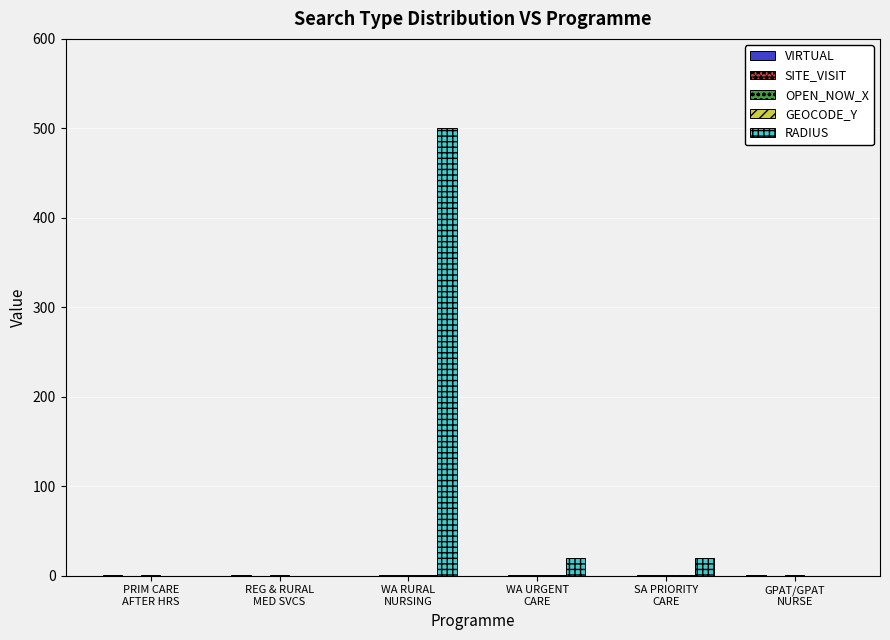

What is the maximum value shown in the chart?

500